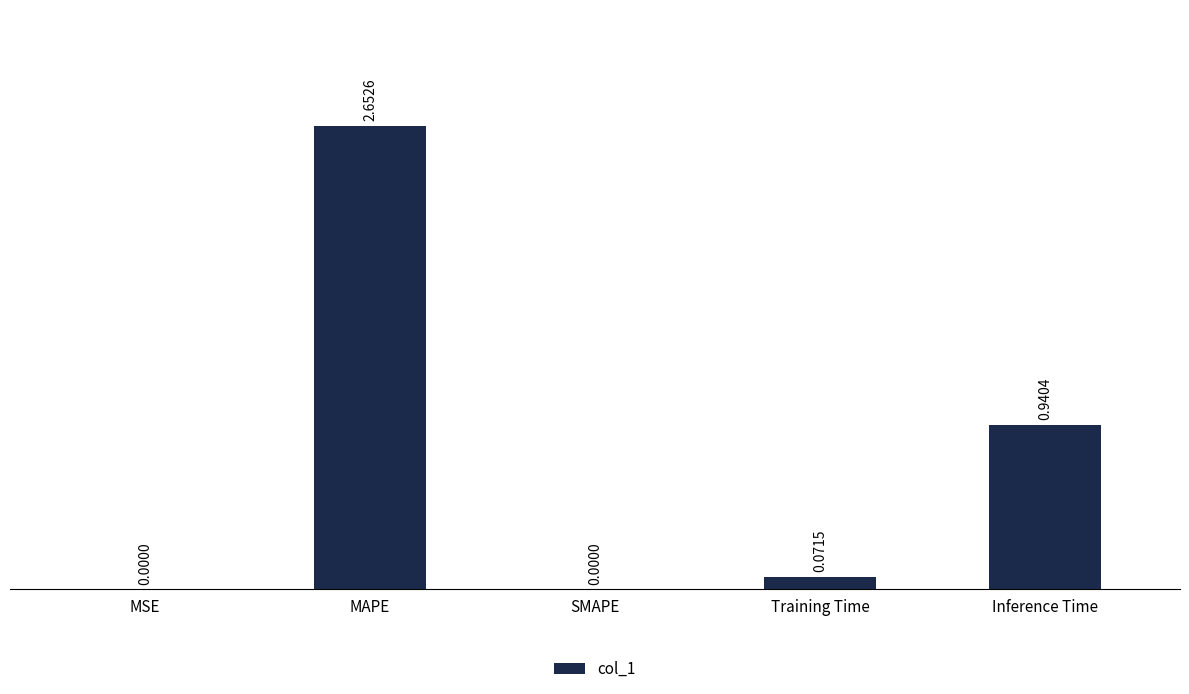

Count the number of categories in the chart.

5